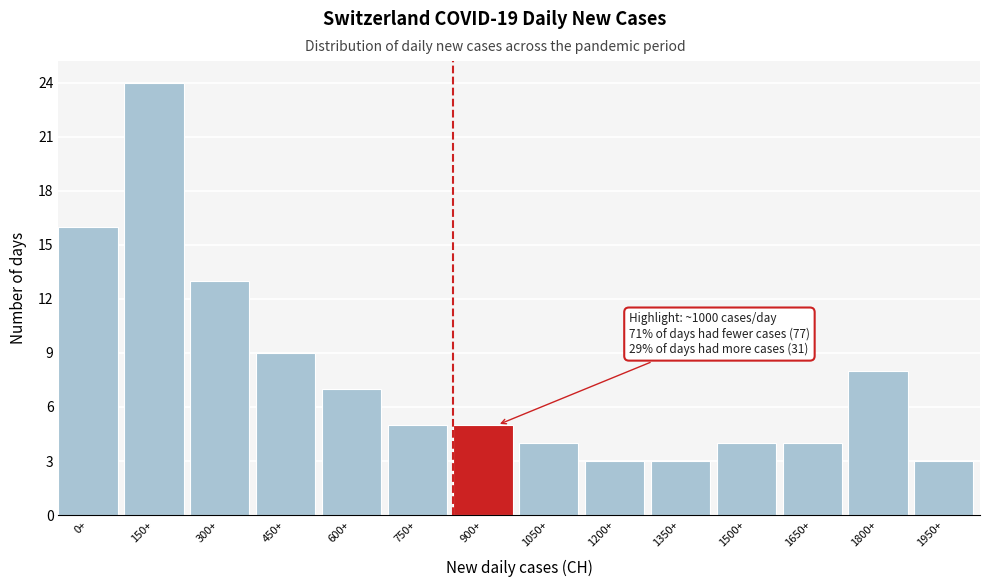

Reading left to right, what are all the values shown in this chart?

16	24	13	9	7	5	5	4	3	3	4	4	8	3